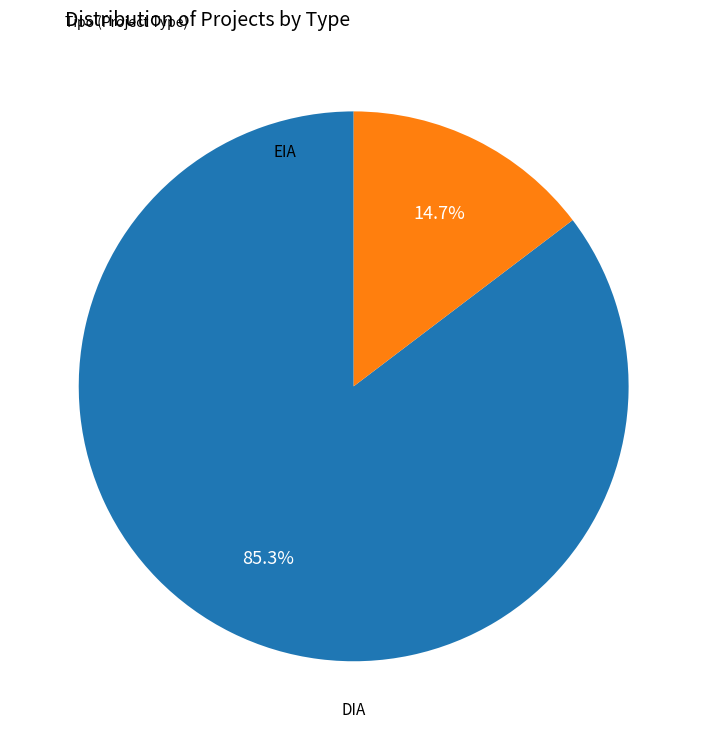

How many slices are in this pie chart?

2